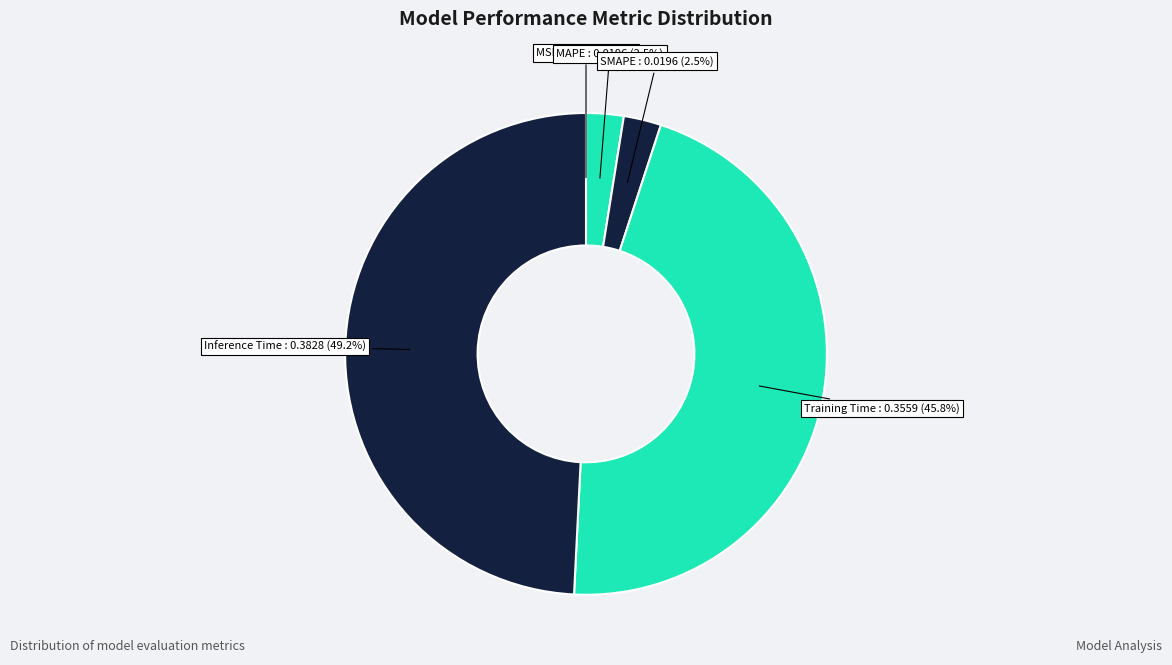

To the nearest percent, what is the average slice percentage?

20%